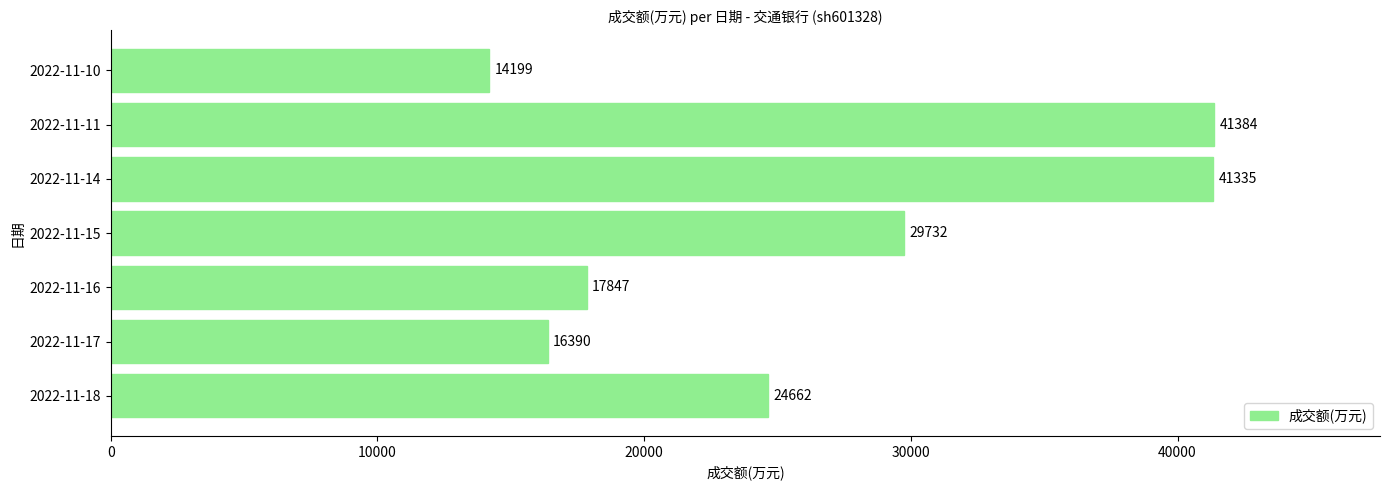

Between 2022-11-16 and 2022-11-11, which is larger?

2022-11-11